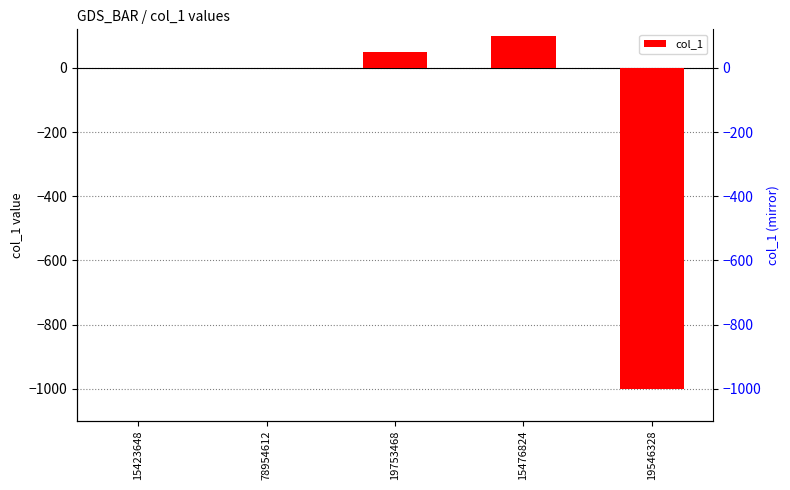

Reading left to right, transcribe all the data shown in this chart.

15423648=0	78954612=-1	19753468=50	15476824=100	19546328=-1000